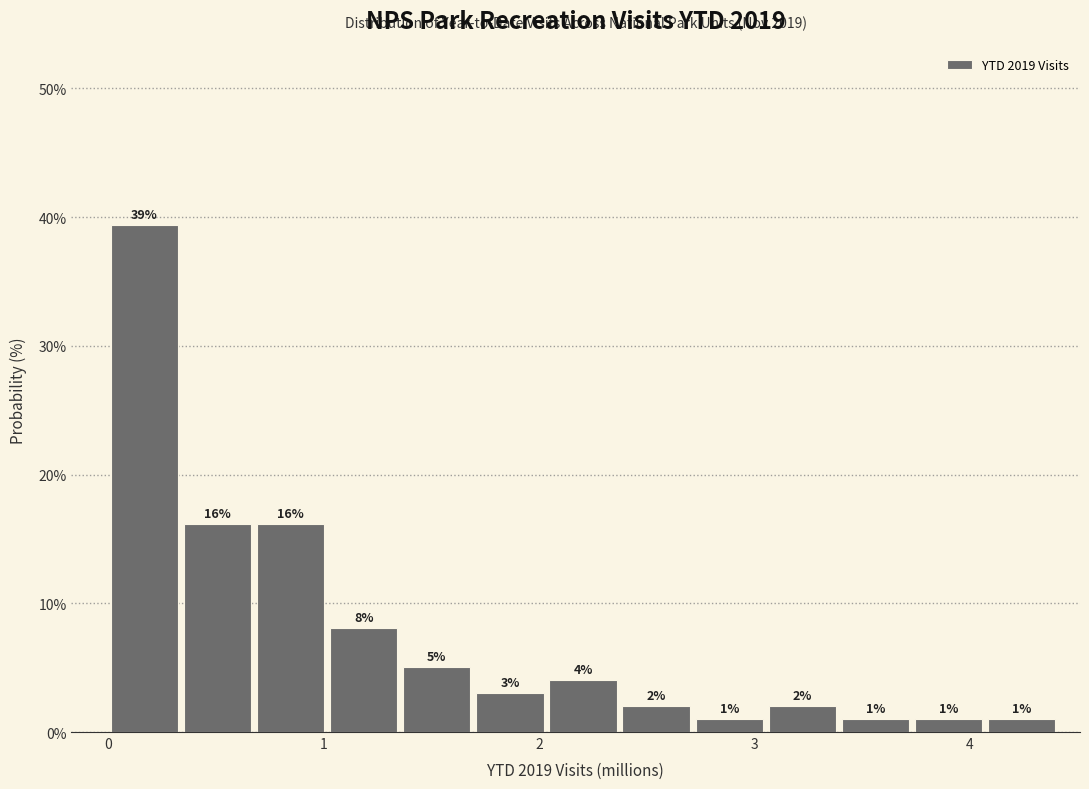

Read against the x-axis, roughly where is the centre of the tallest bar?

0.2